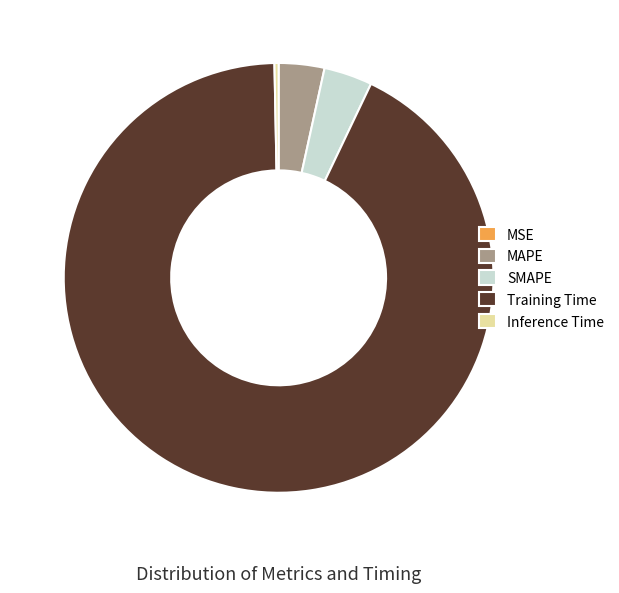

Do Training Time and MAPE together represent more than half of the pie?

Yes